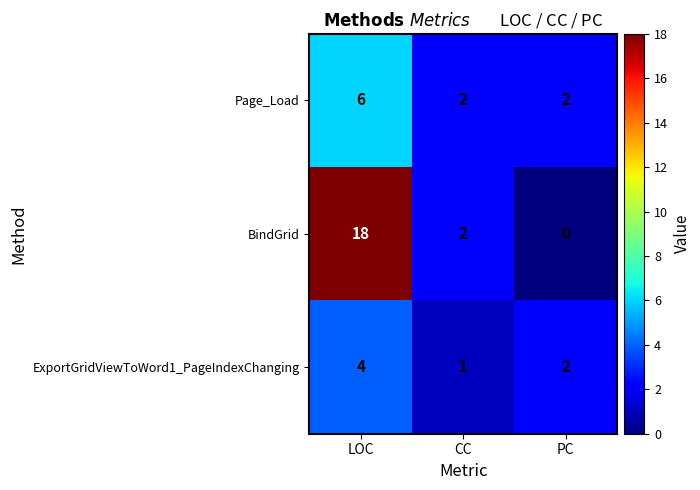

Which label corresponds to the smallest value in the chart?

PC